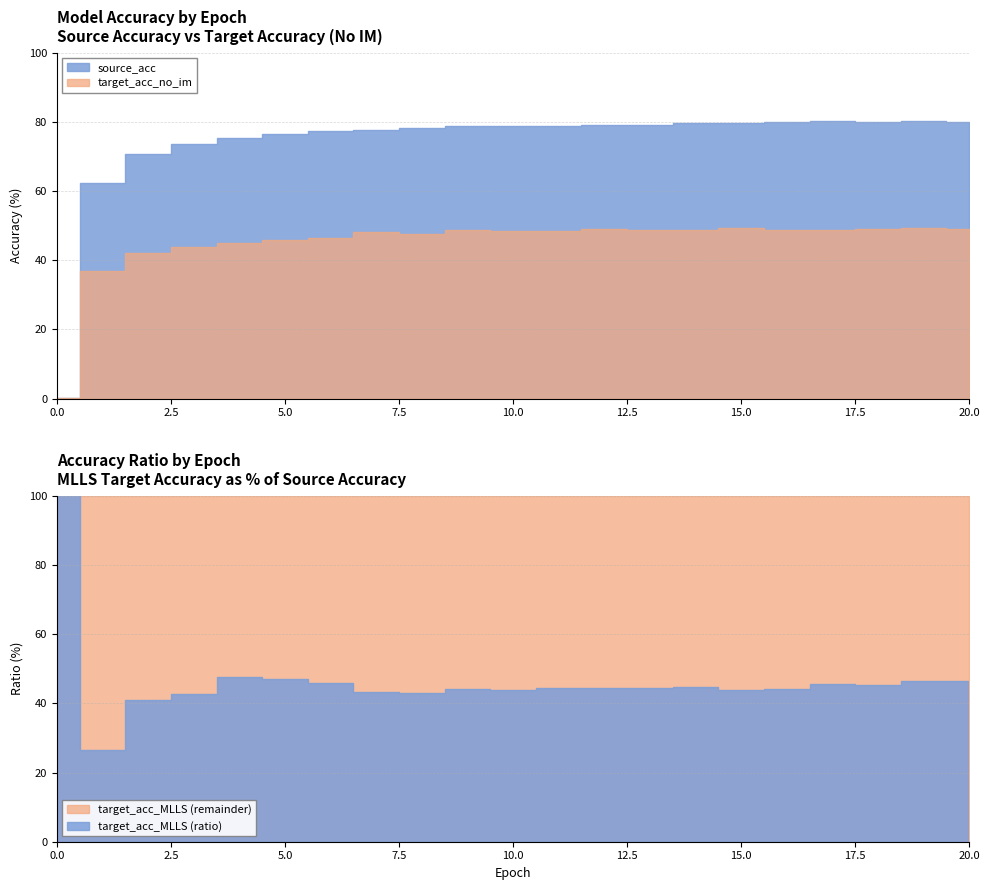

Which series changed the most between 12 and 13?

target_acc_no_im